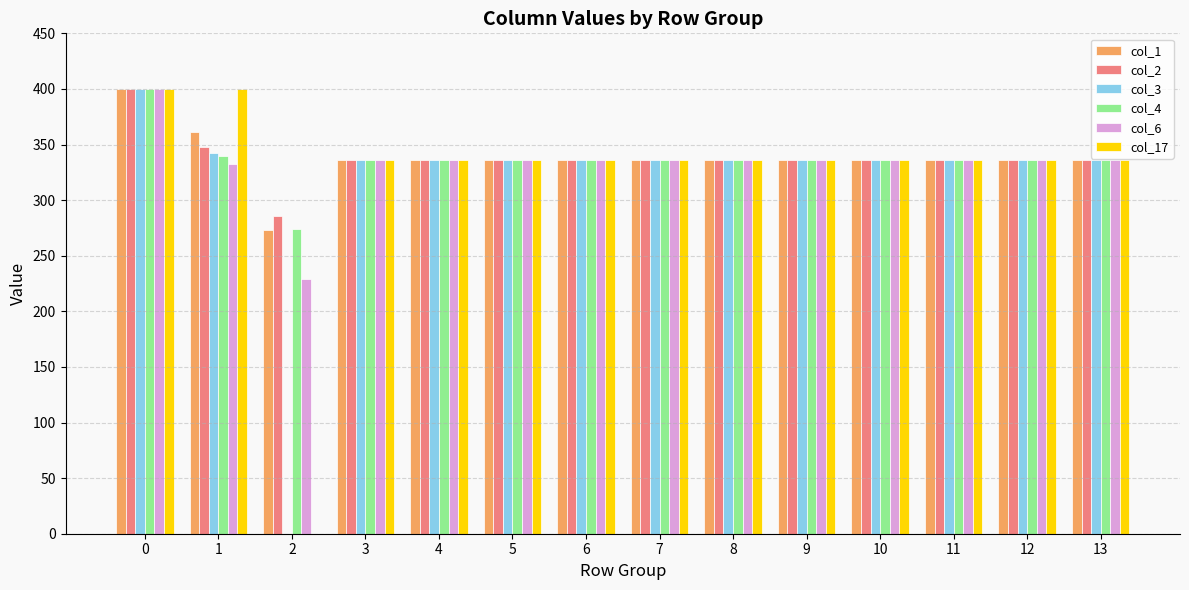

True or false: col_3 has a value of 67.7 at 9.

False